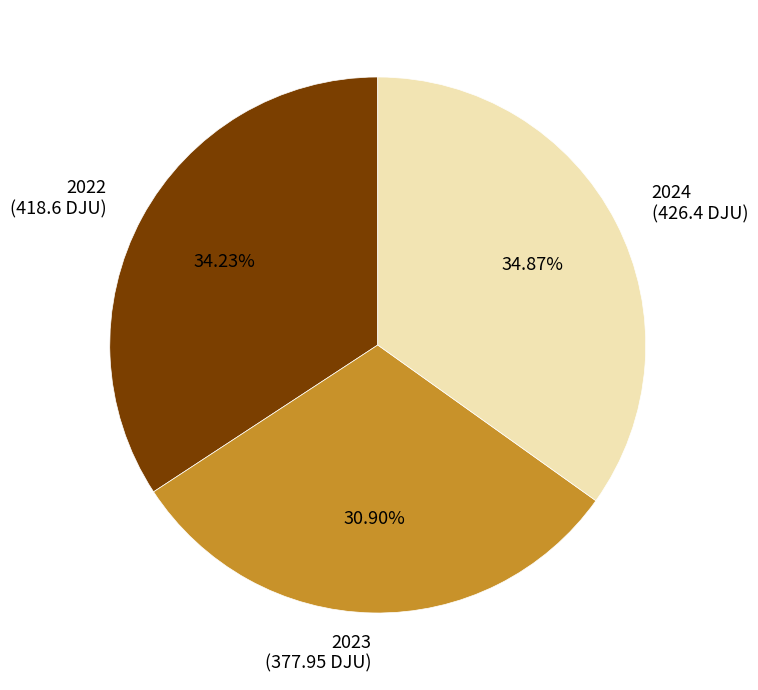

Combined, do 2023 and 2024 account for over 50%?

Yes